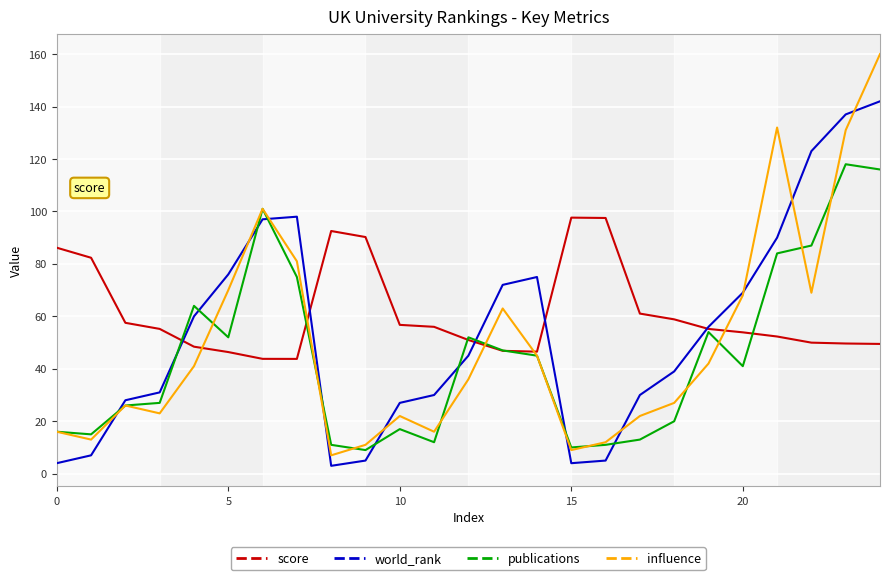

How many lines are shown in the chart?

4